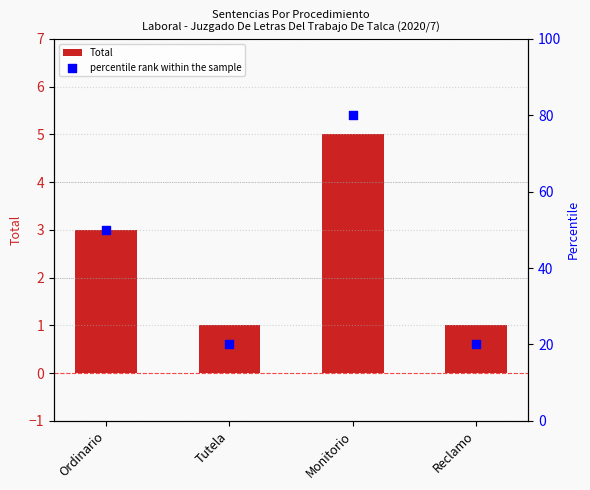

Which series has the largest total across all categories?

percentile rank within the sample